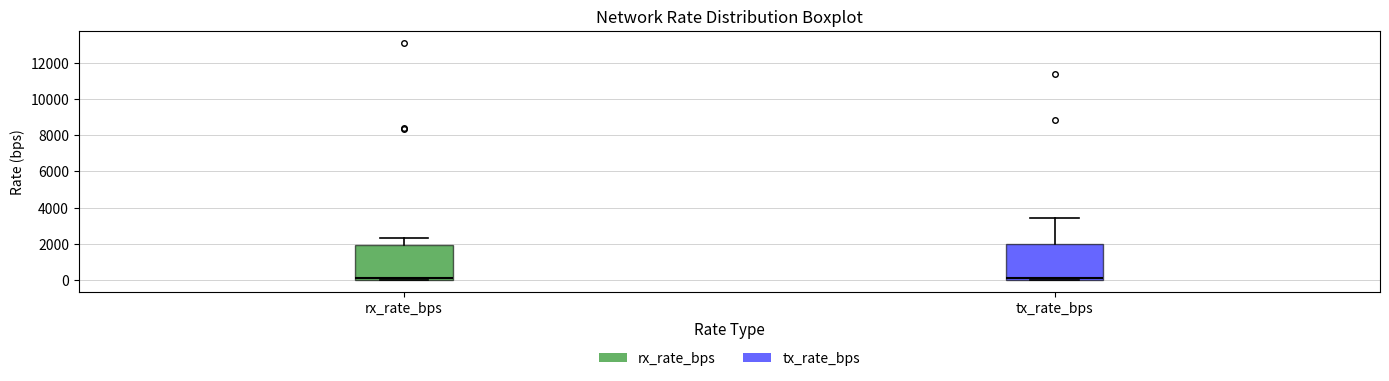

Where does the median line of the box for tx_rate_bps sit on the y-axis? The values are not printed on the chart, so give them approximately, as read against the axis.

200